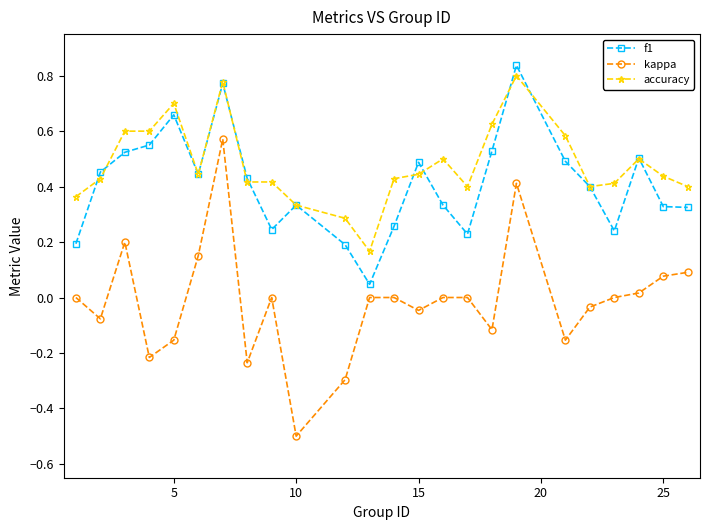

In f1, how many points are lower than both neighbors (excluding endpoints)?

5